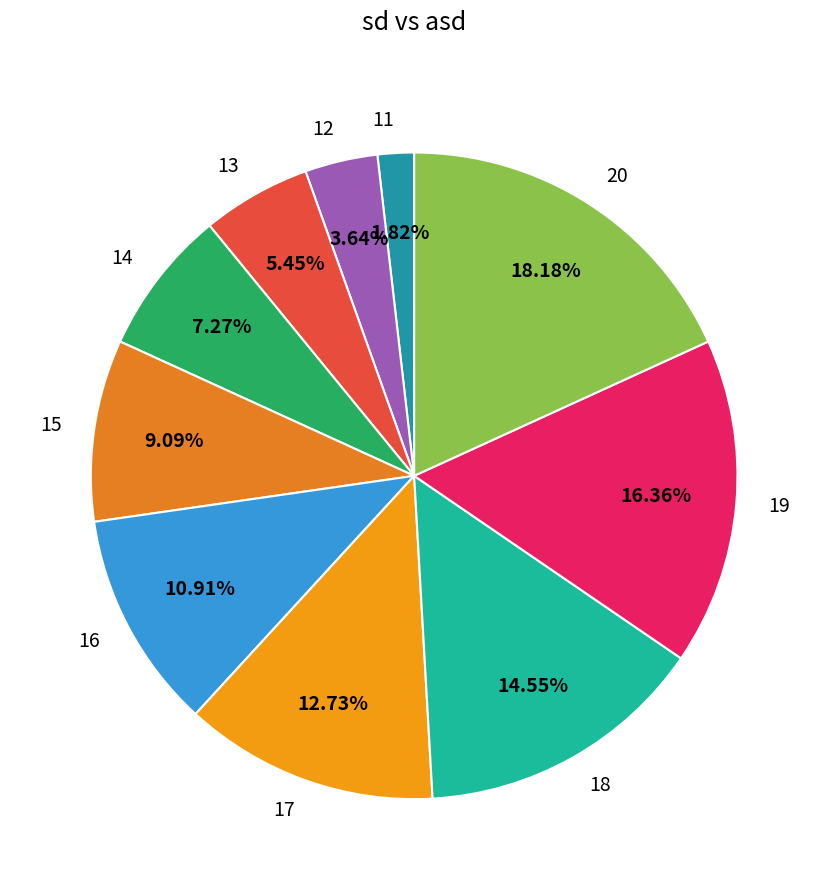

Which has a higher value, 17 or 14?

17